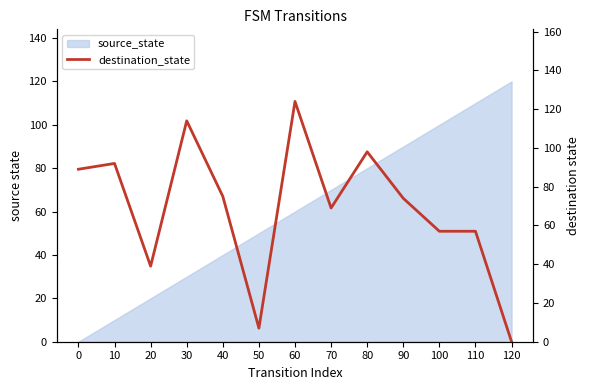

What is the approximate value at 60, to the nearest 10?

120